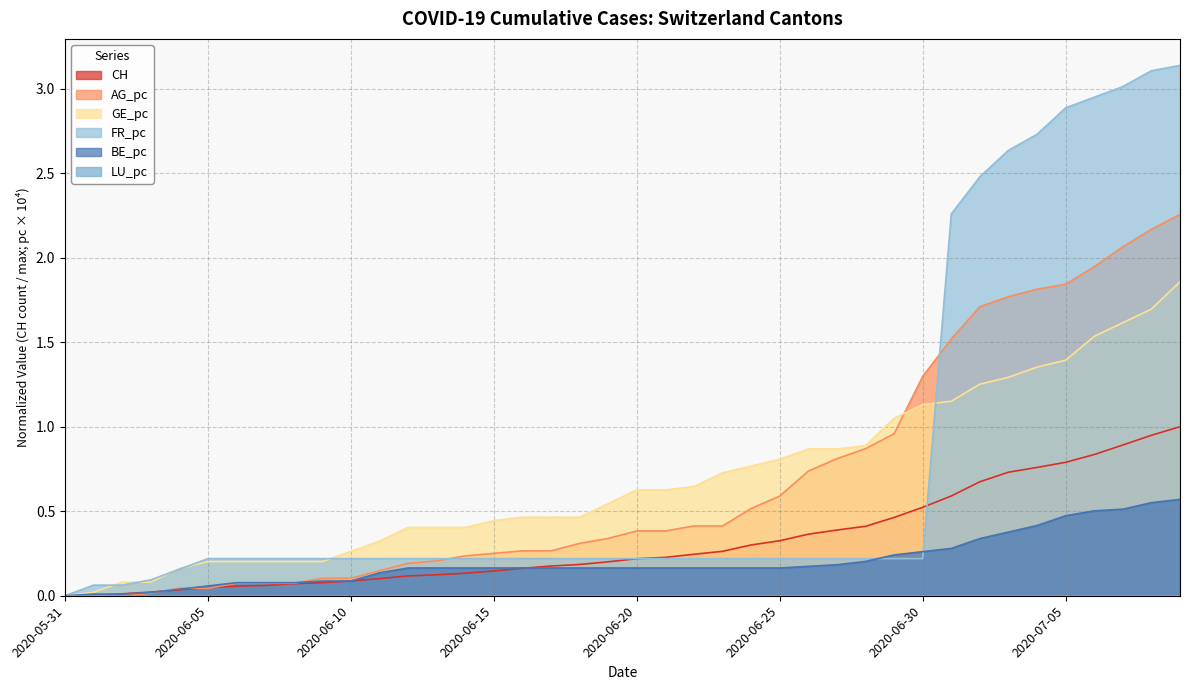

Between 2020-06-08 and 2020-06-16, which series saw the biggest shift?

GE_pc